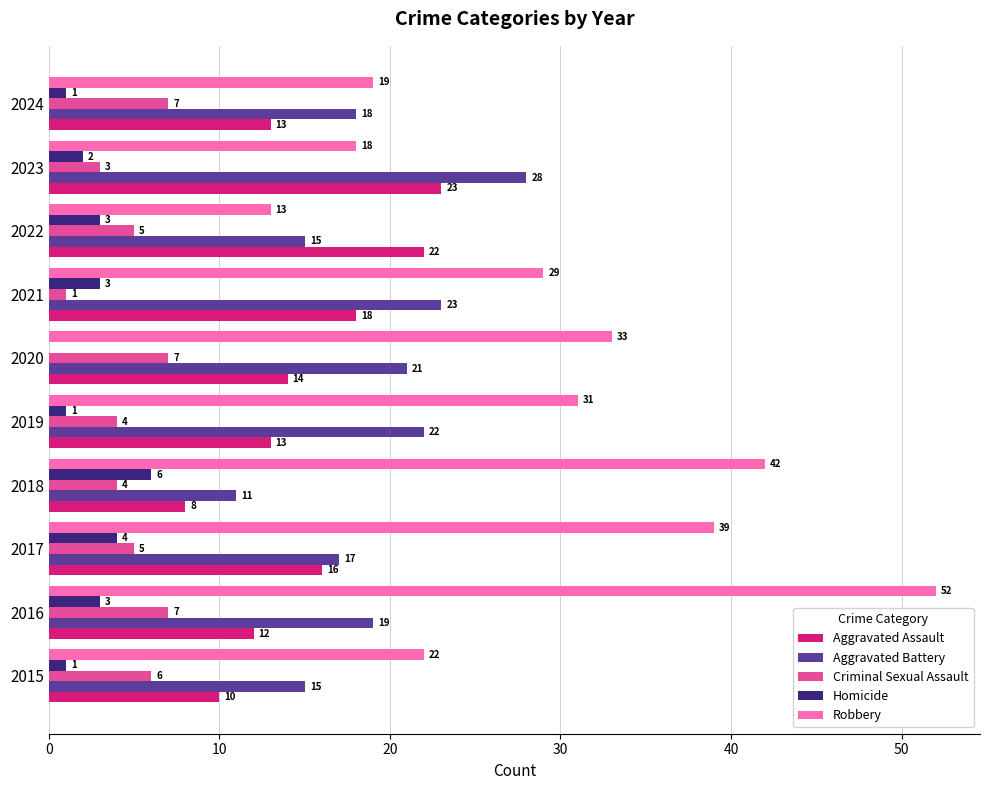

At which label is Aggravated Battery closest to 19?

2016